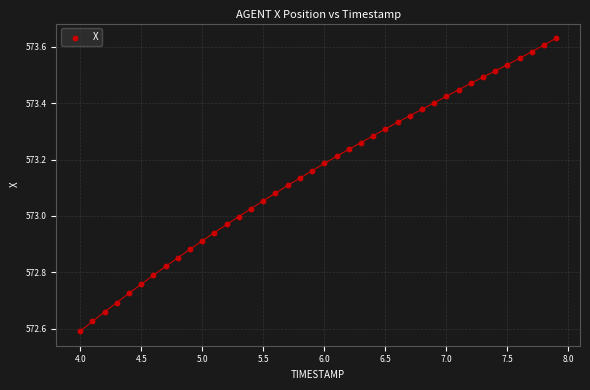

What is the range of X values (max minus min)?

3.9